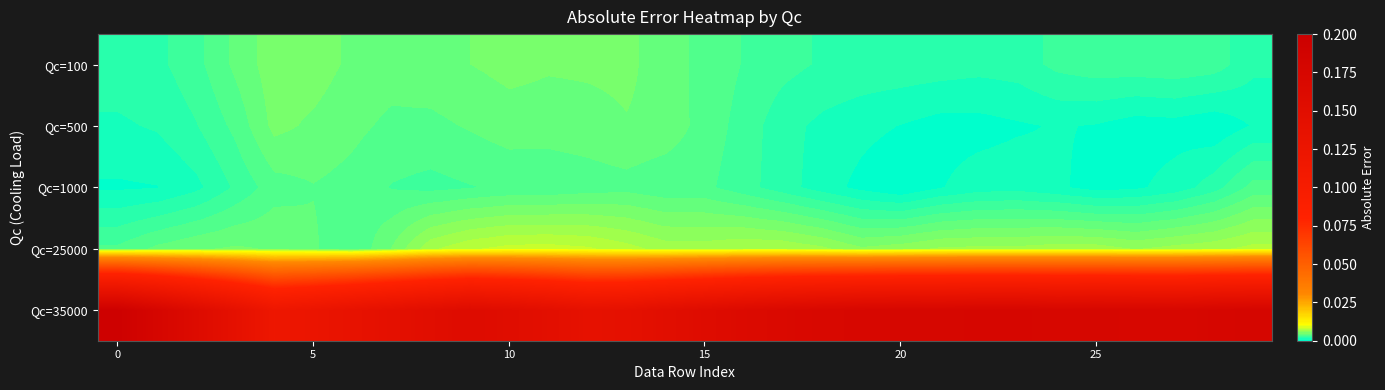

Which series has the largest range (max minus min)?

Qc=35000